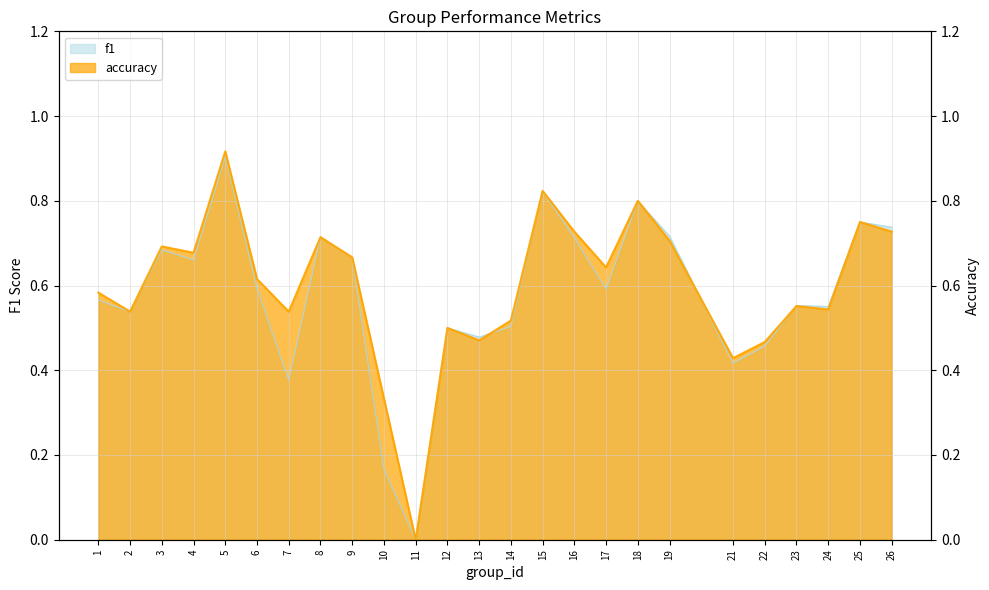

List the labels in order of f1 value, largest first.

5, 15, 18, 25, 26, 19, 8, 16, 3, 9, 4, 6, 17, 1, 23, 24, 2, 14, 12, 13, 22, 21, 7, 10, 11